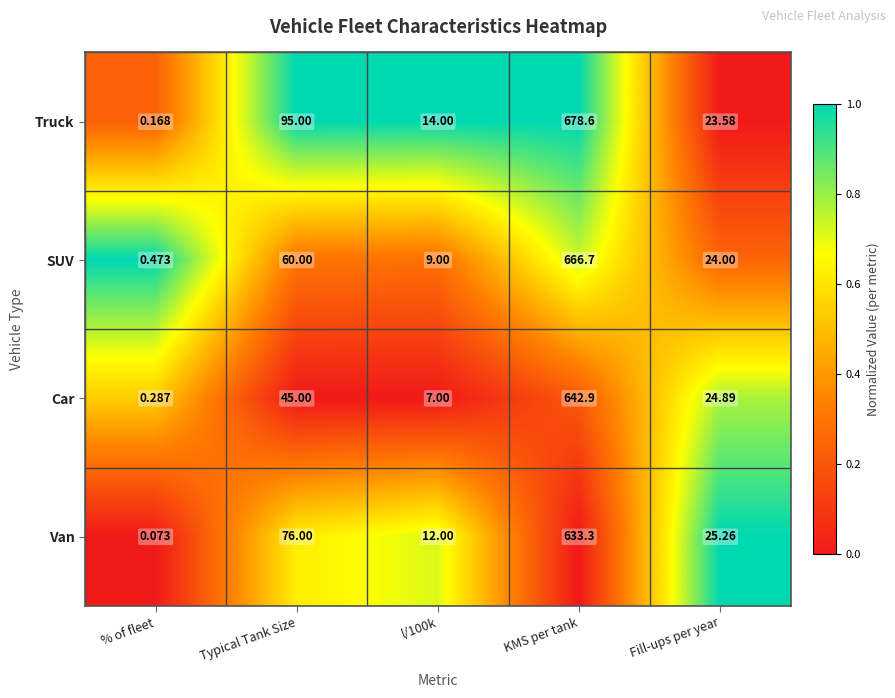

Which series has the widest spread of values?

Truck